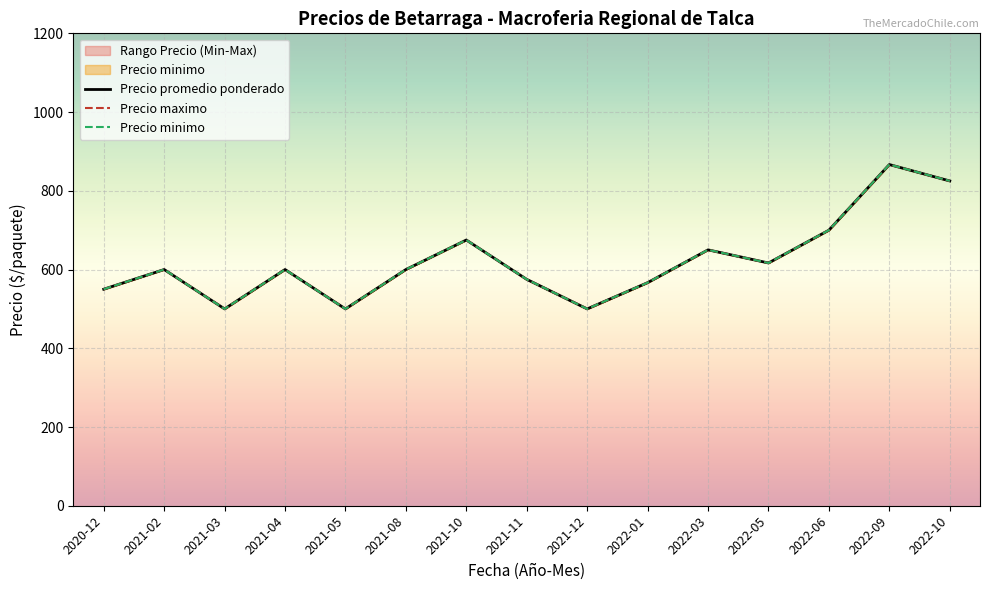

Does the chart display data point markers on the line(s)?

No